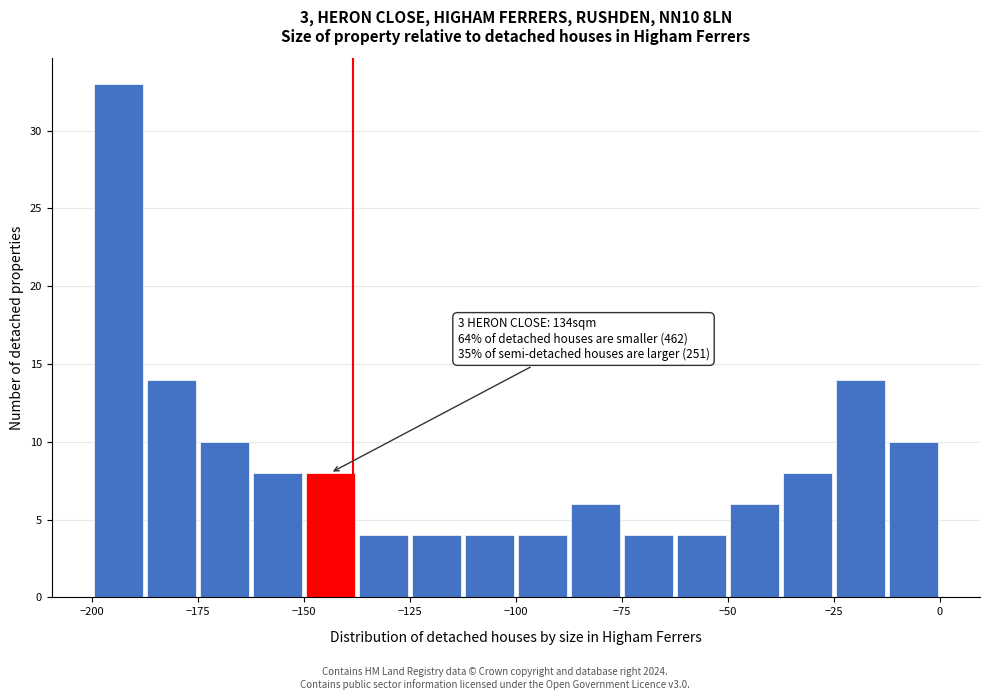

Around what value on the x-axis is the tallest bar? Give the approximate position of its centre, as read against the axis.

-195